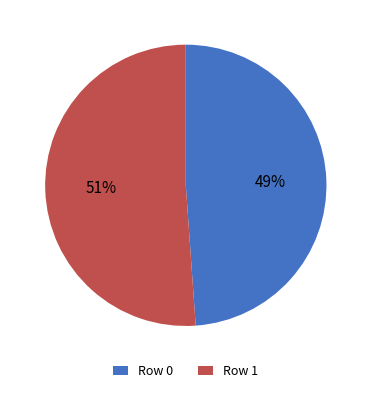

Count the number of slices in the pie.

2